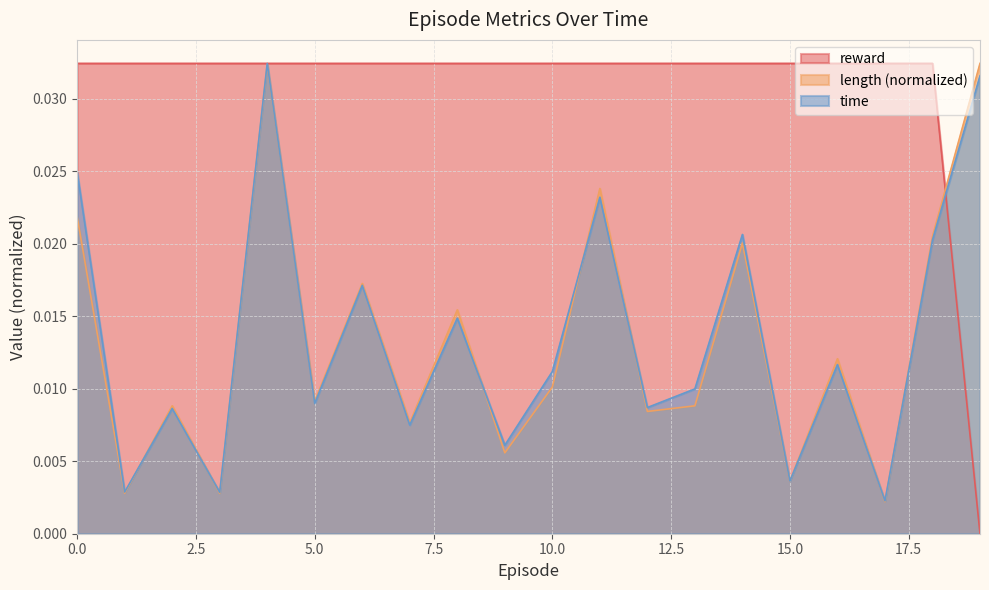

What is the total value across all series at 11?

0.1